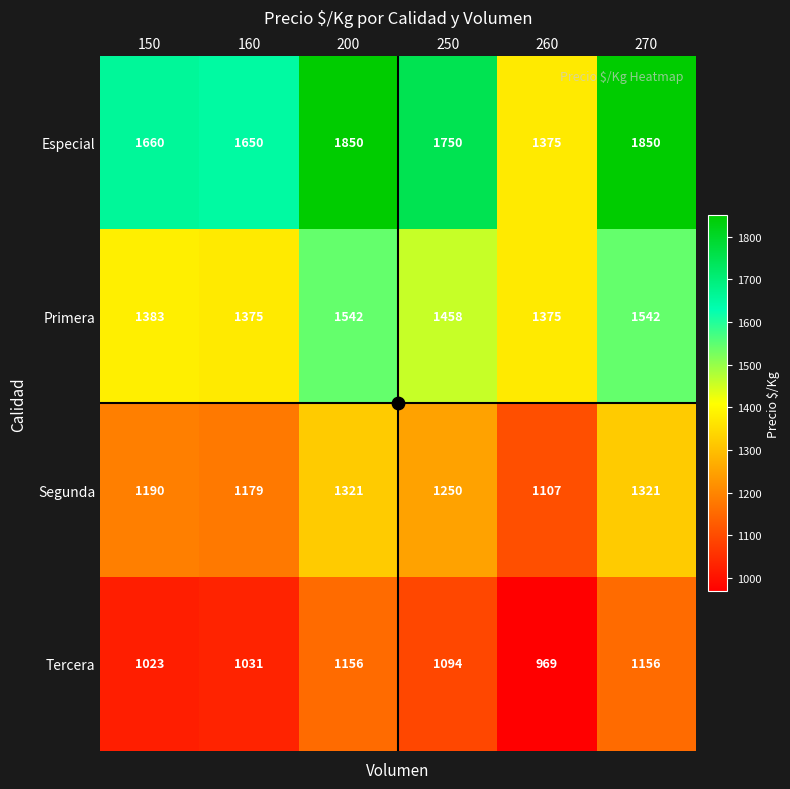

What is the spread (max minus min) of values at 200?

694